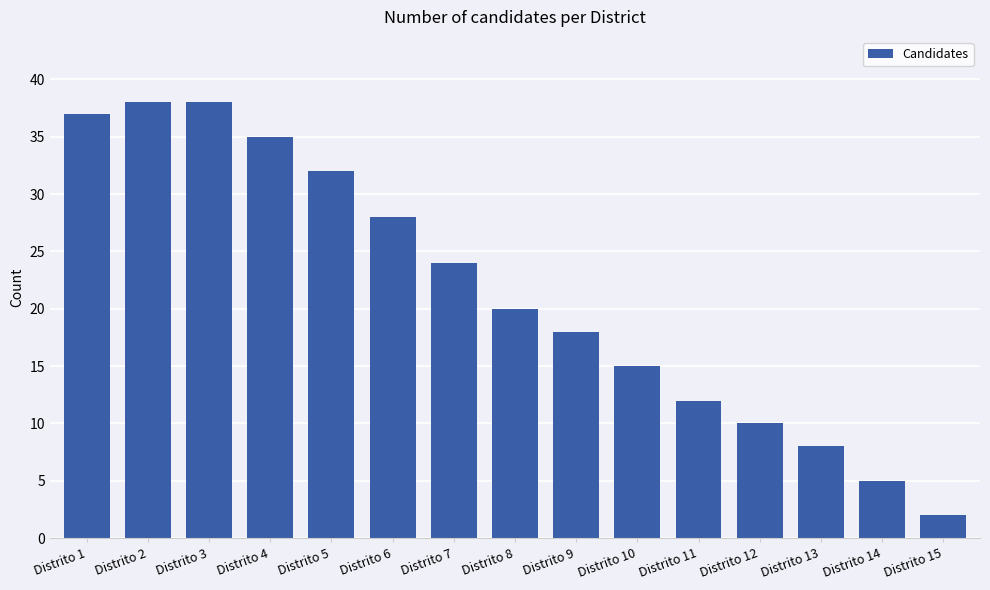

What is the sum of the values at Distrito 13 and Distrito 15?

10